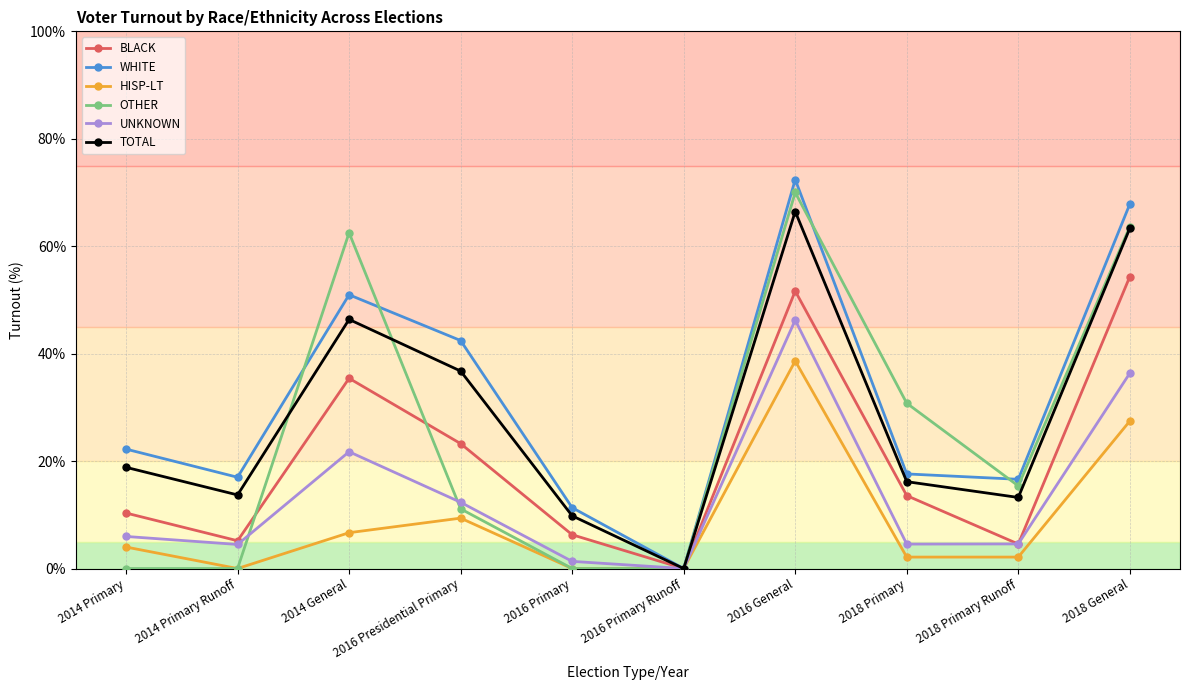

Between 2014 Primary and 2016 Presidential Primary, which series saw the biggest shift?

WHITE